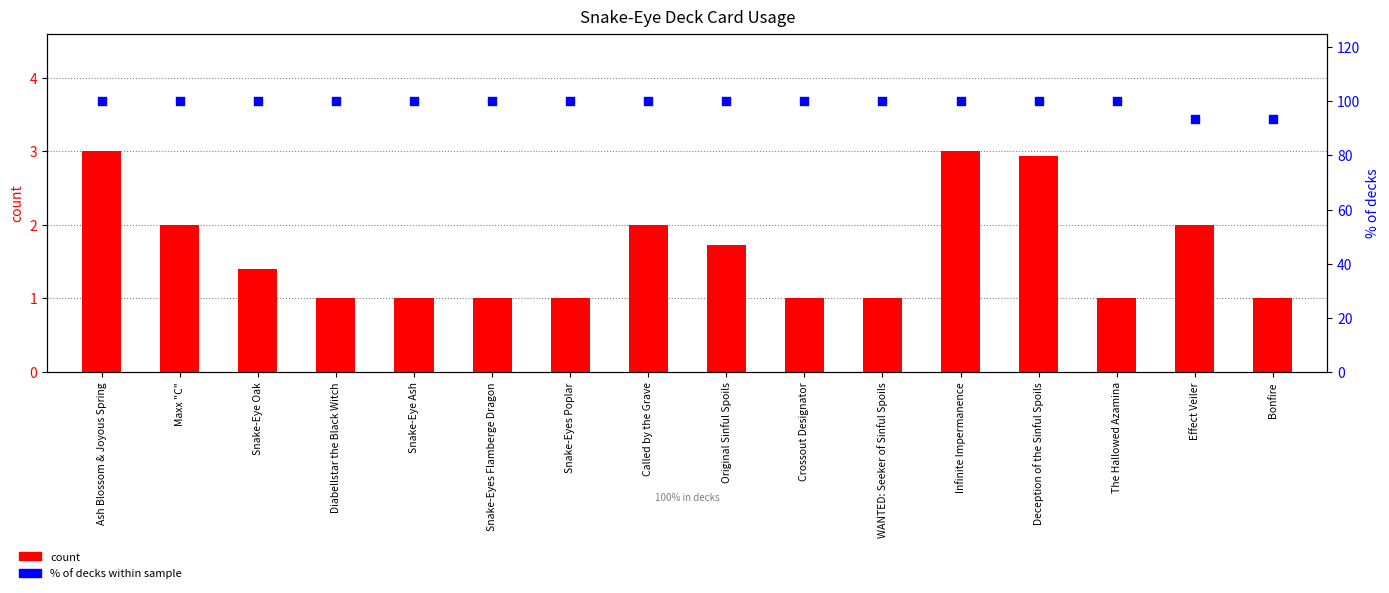

Which series contains the lowest Y value?

count